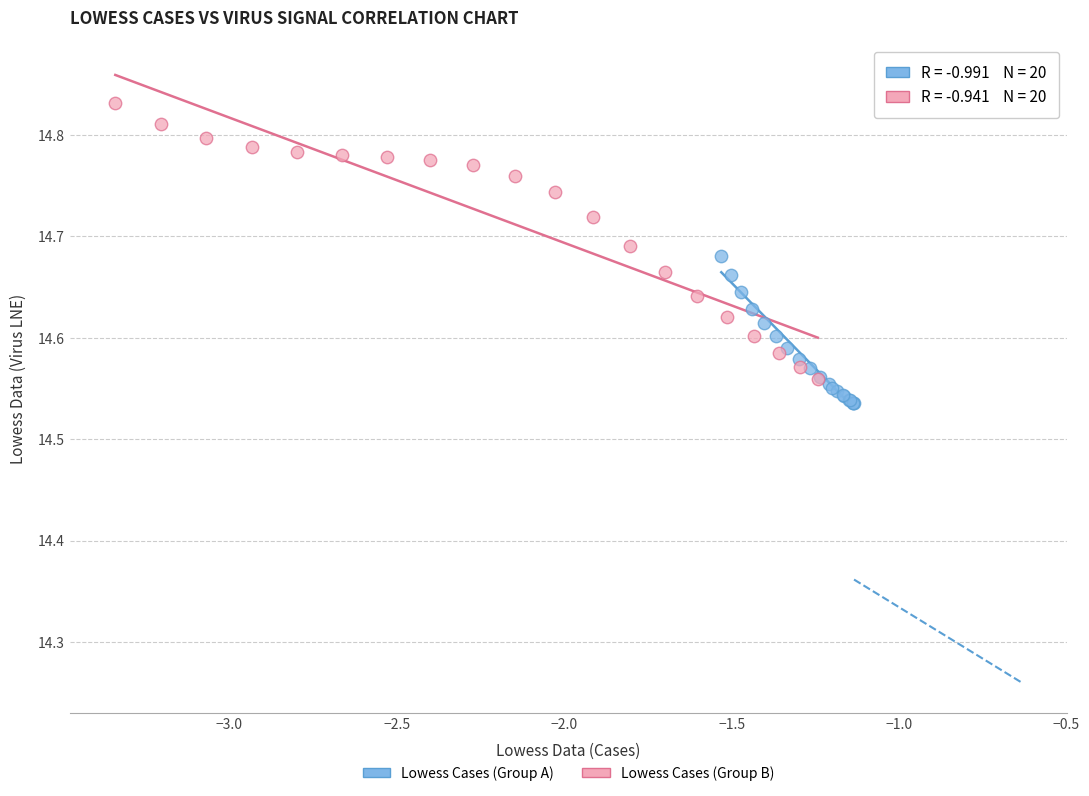

Which series has the widest spread of Y values?

Lowess Cases (Group B)